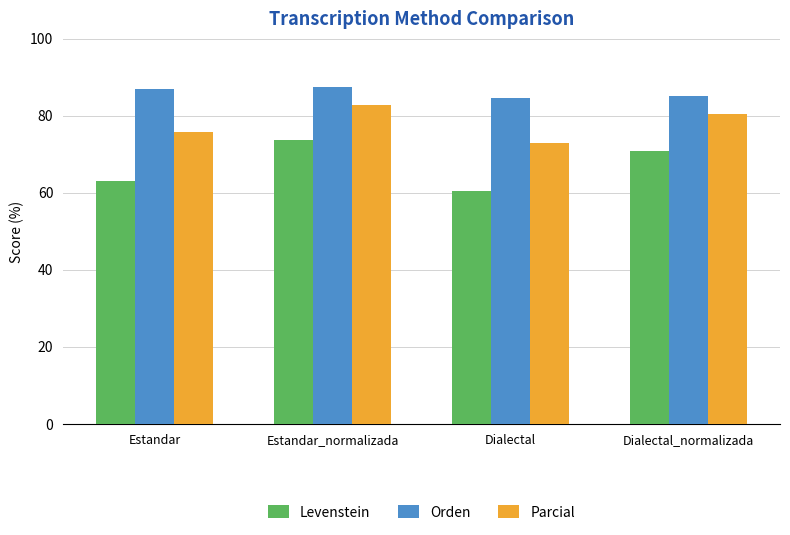

Is it true that Orden equals 51.5 at Dialectal_normalizada?

False